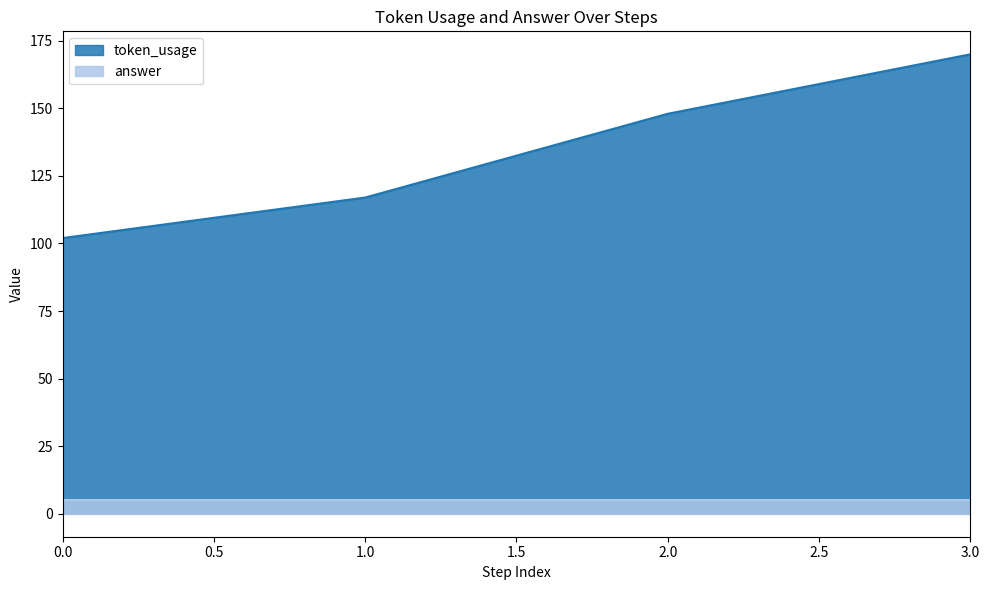

Read the value at 2, to the nearest 10.

150